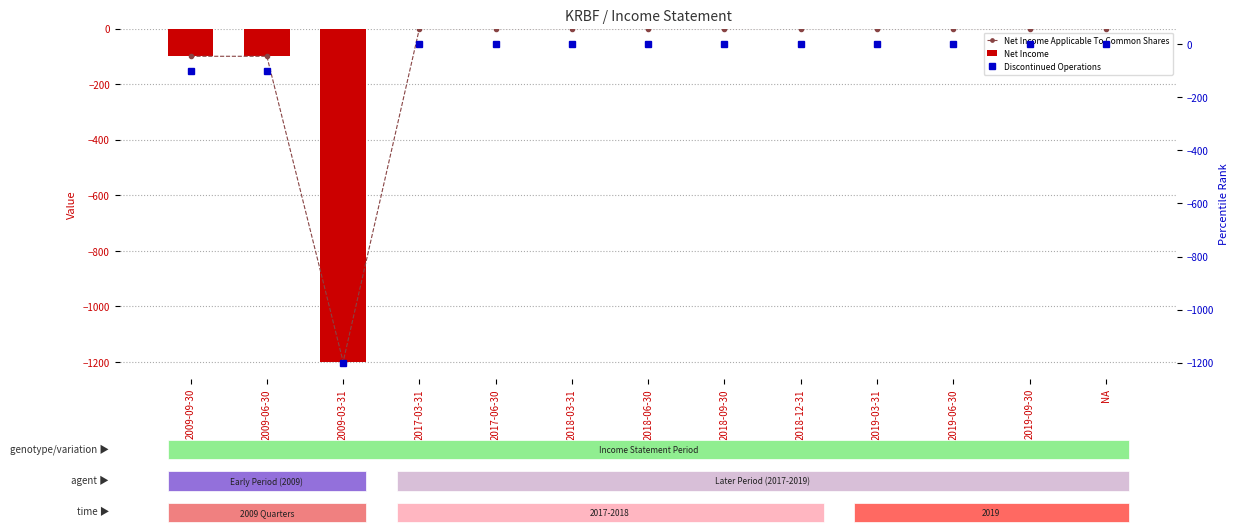

What are all the series names shown in the legend?

Net Income Applicable To Common Shares, Net Income, Discontinued Operations